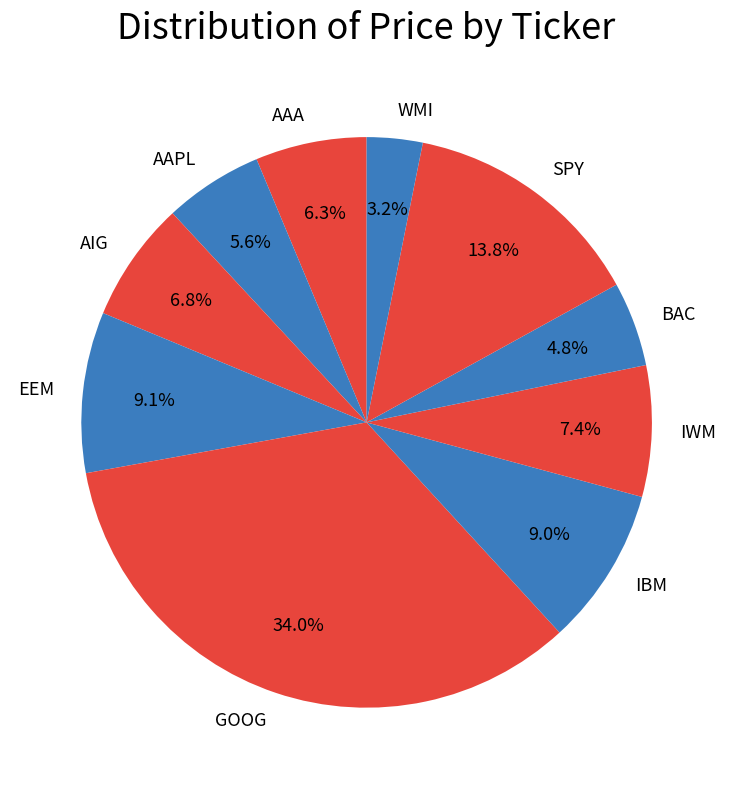

Count the number of slices in the pie.

10